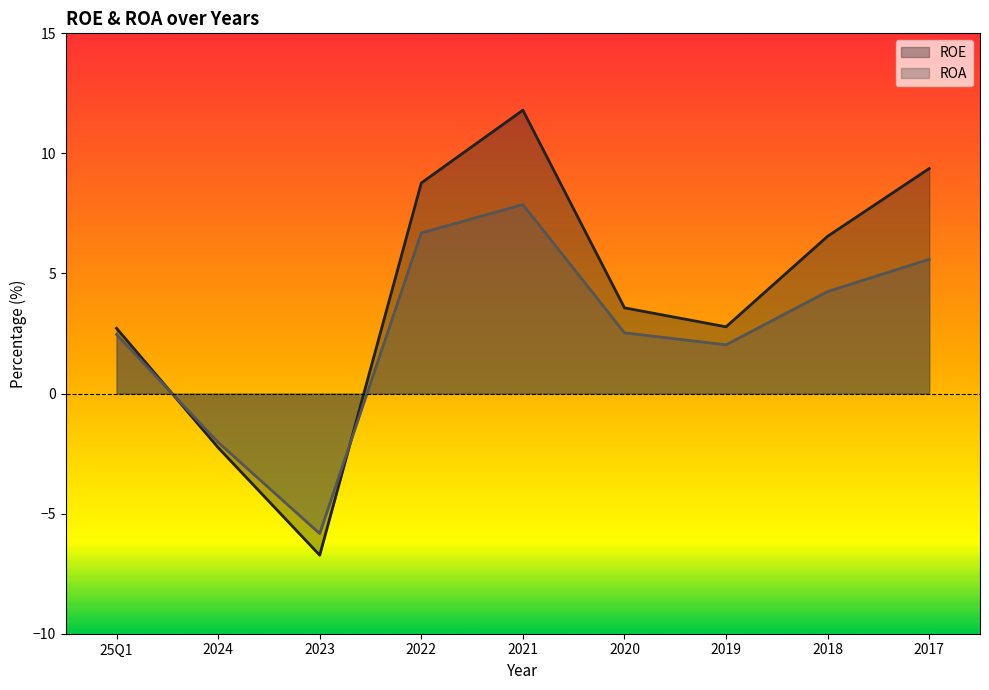

Reading left to right, what are all the values shown in this chart?

ROE: 25Q1=2.7	2024=-2.2	2023=-6.7	2022=8.8	2021=11.8	2020=3.6	2019=2.8	2018=6.5	2017=9.4
ROA: 25Q1=2.5	2024=-2.0	2023=-5.8	2022=6.7	2021=7.9	2020=2.5	2019=2.0	2018=4.2	2017=5.6